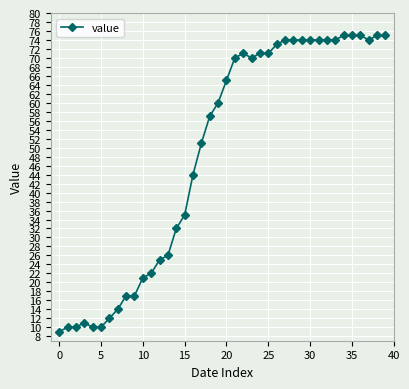

What is the minimum value shown in the chart?

9